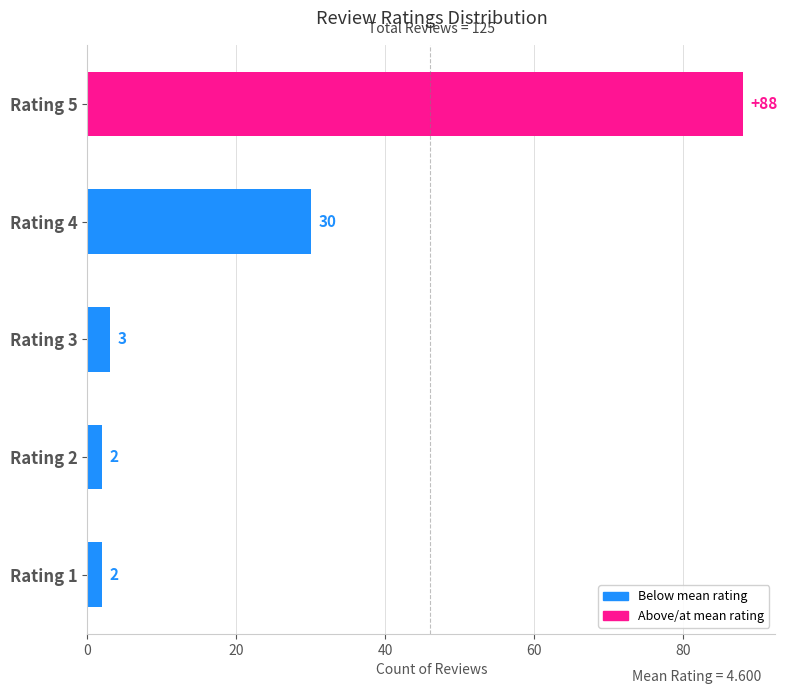

The chart shows a value of 154 at Rating 5. True or false?

False